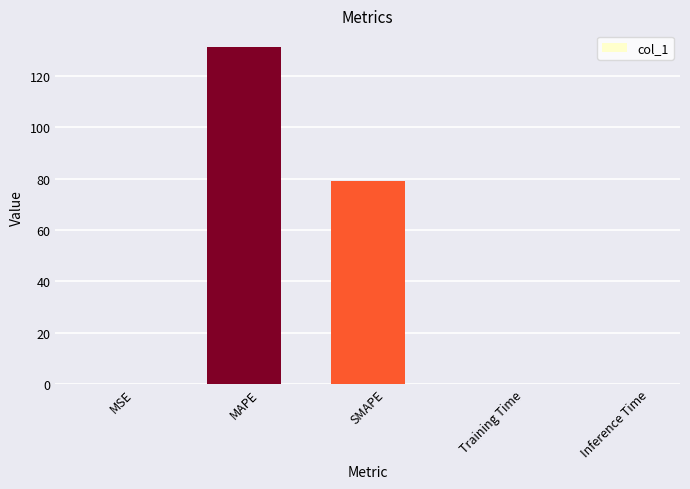

What is the sum of all values?

210.5